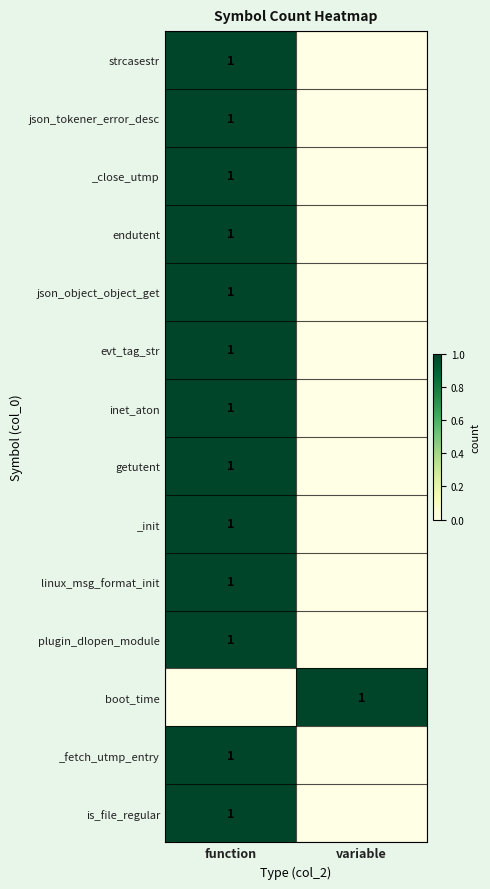

What is the difference between the highest and lowest values at function?

1